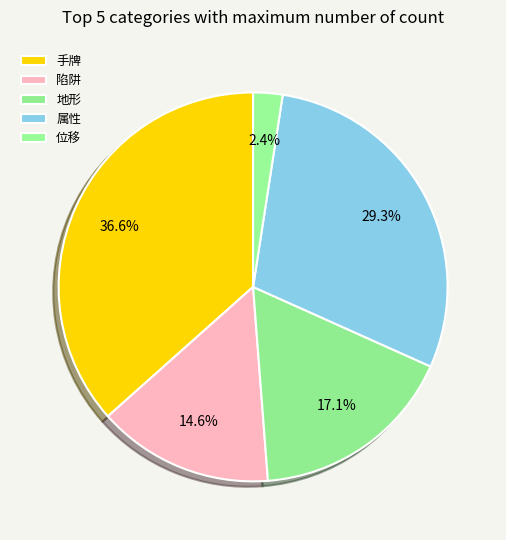

Does 位移 represent more than half of the total?

No